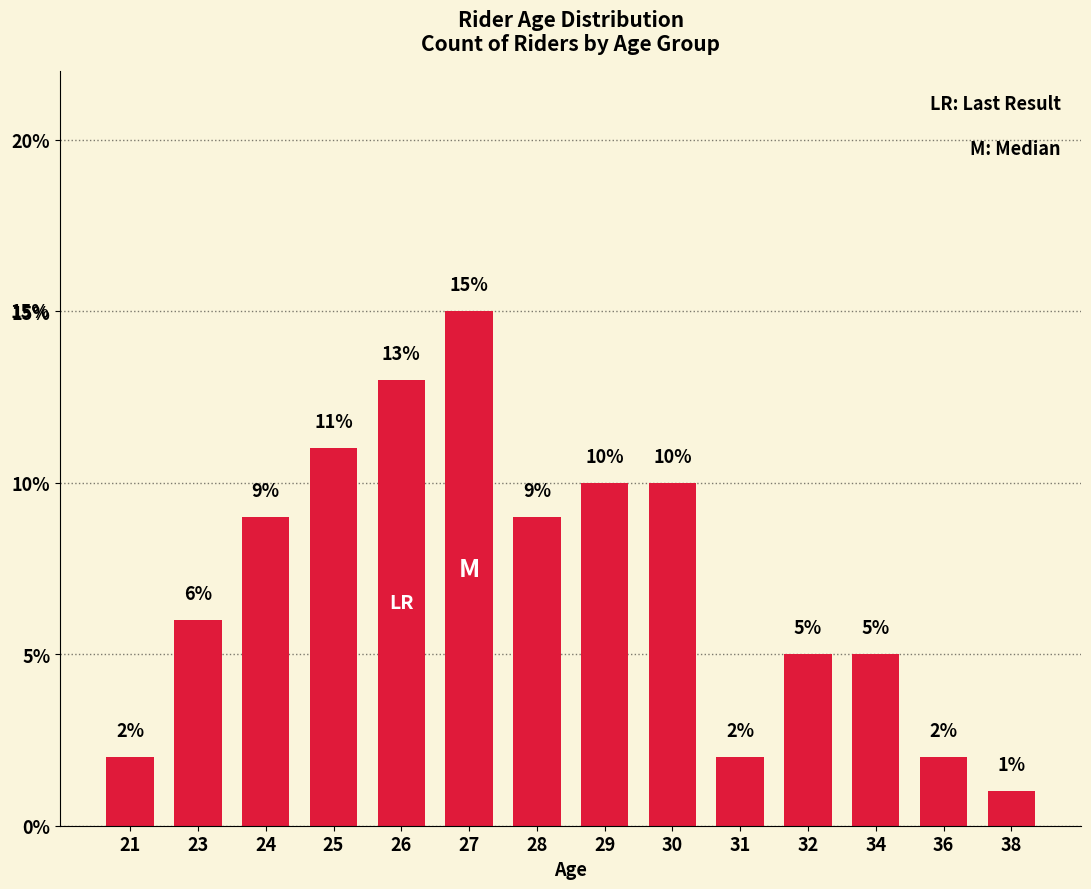

What is the average value?

7